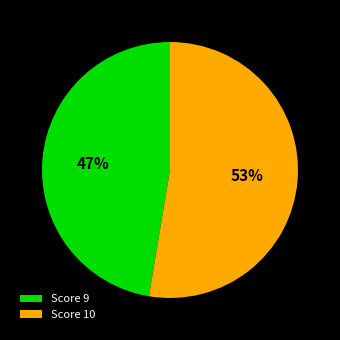

What is the ratio of the value at Score 9 to the value at Score 10?

0.9